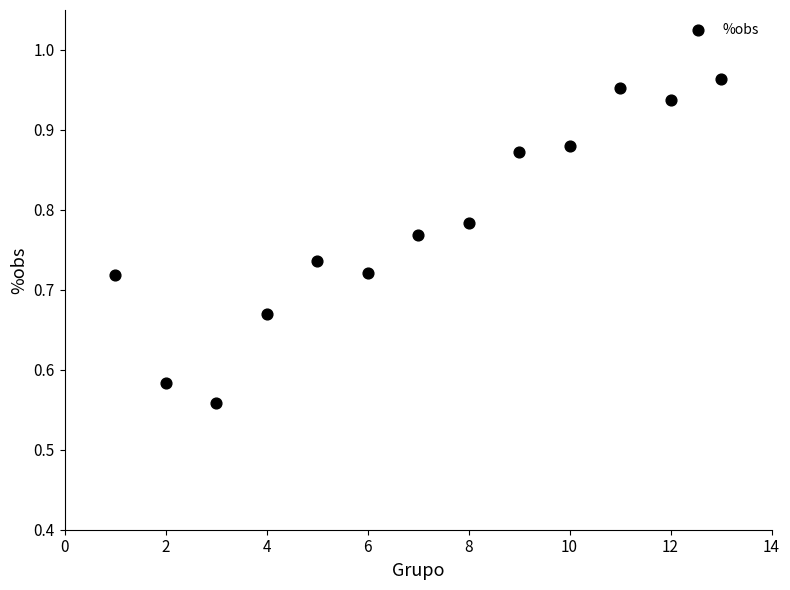

What is the range of X values (max minus min)?

12.0